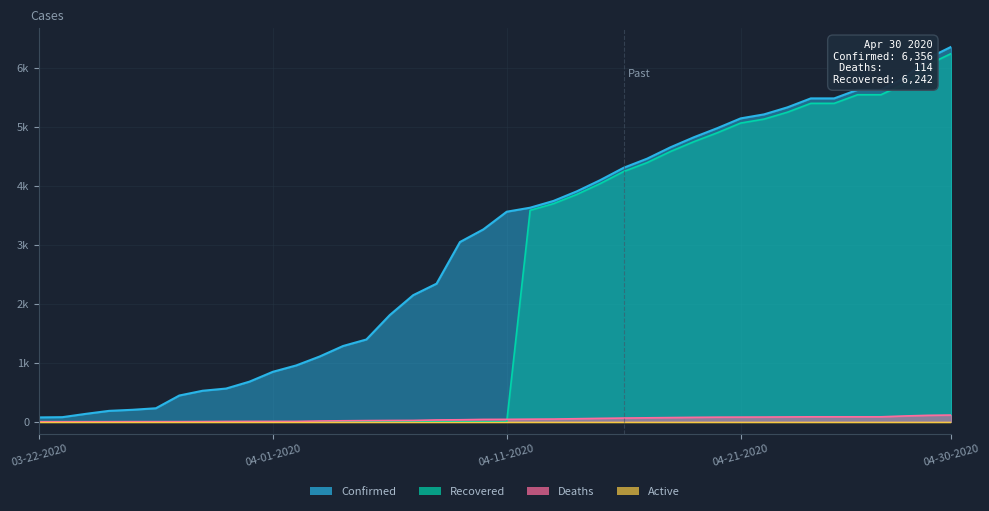

Which label corresponds to the largest value in the chart?

04-30-2020